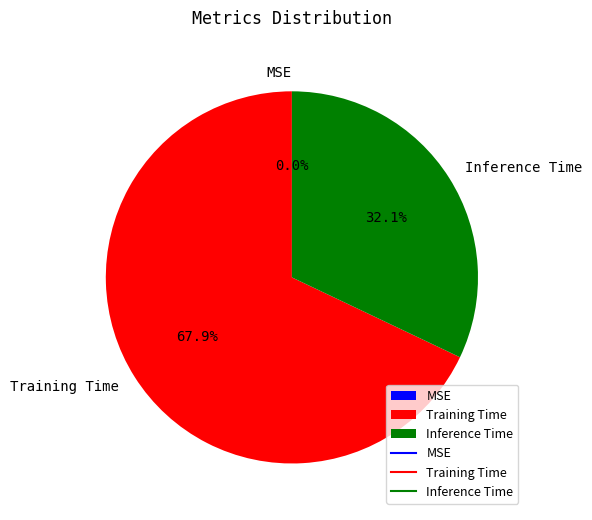

What portion of the pie excludes Inference Time?

67.9%